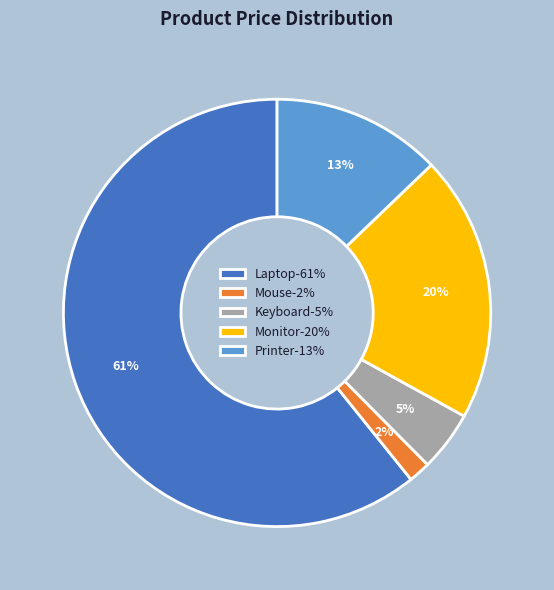

What is the smallest slice in the pie chart?

Mouse